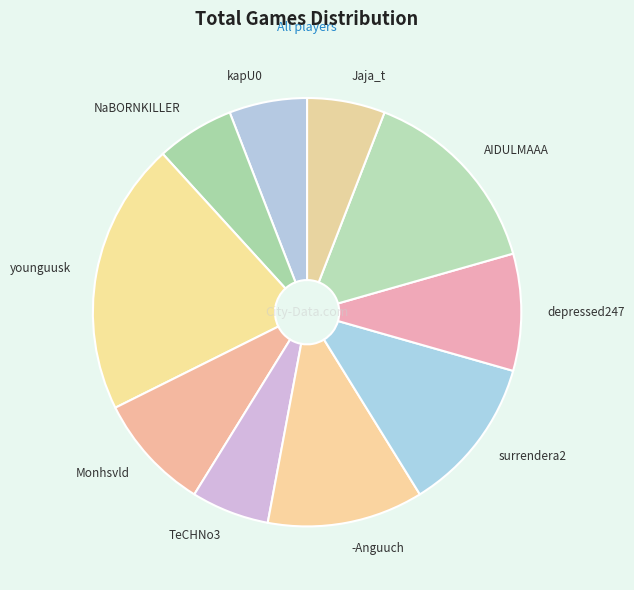

Is it true that surrendera2 is 12% of the pie?

True